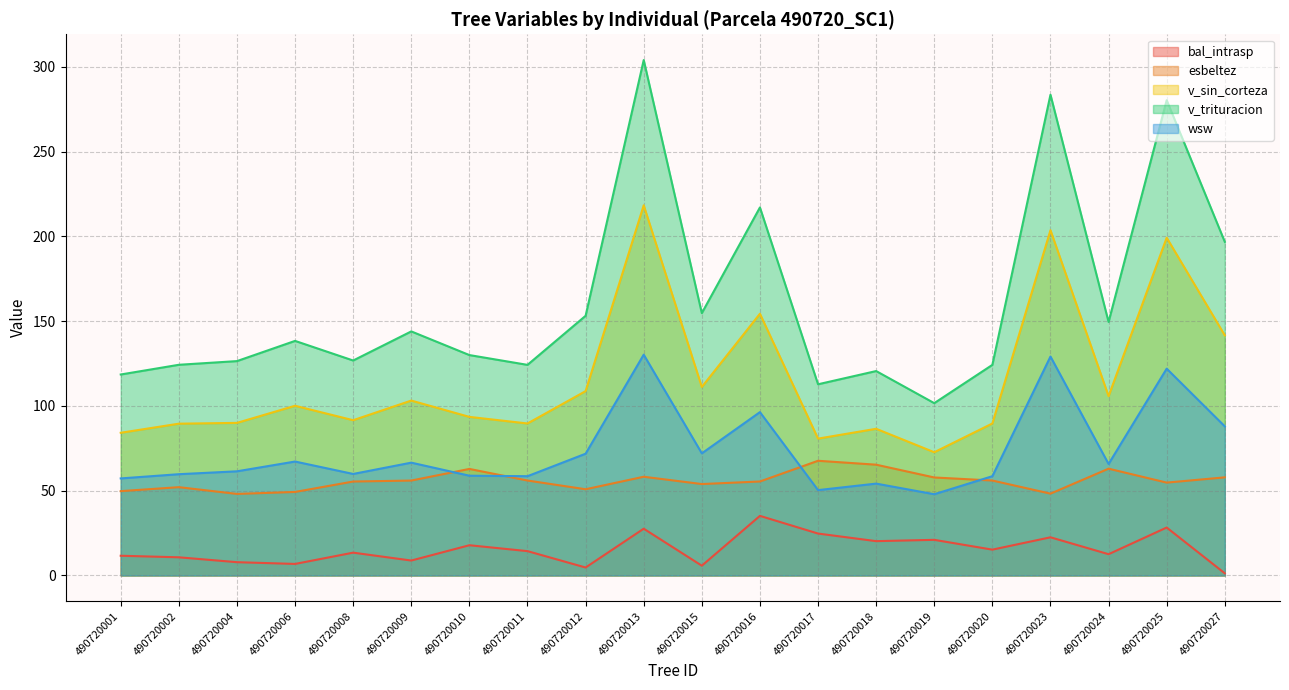

List the labels in order of v_trituracion value, largest first.

490720013, 490720023, 490720025, 490720016, 490720027, 490720015, 490720012, 490720024, 490720009, 490720006, 490720010, 490720008, 490720004, 490720002, 490720011, 490720020, 490720018, 490720001, 490720017, 490720019